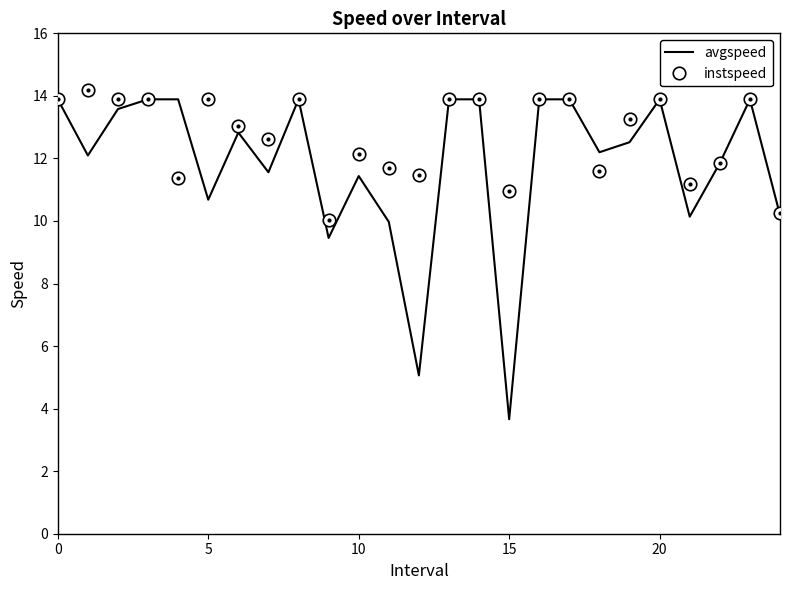

List the series in order of their overall mean, lowest first.

avgspeed, instspeed